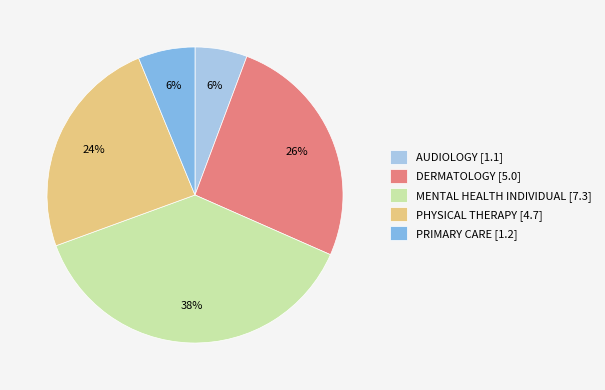

Do AUDIOLOGY [1.1] and DERMATOLOGY [5.0] together represent more than half of the pie?

No